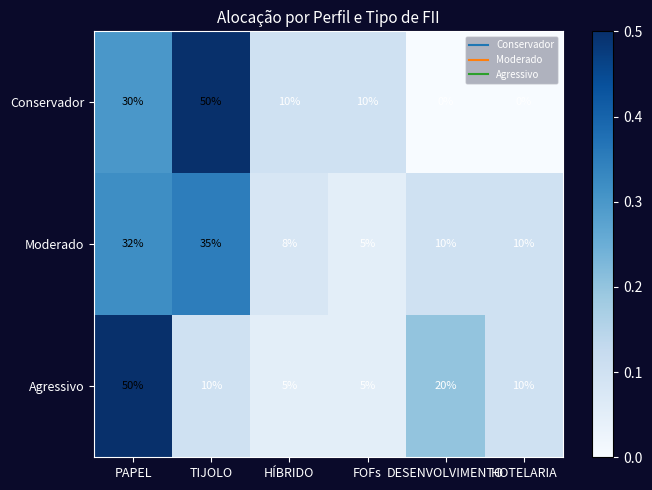

What is the difference between the maximum and minimum values in the Conservador series?

50